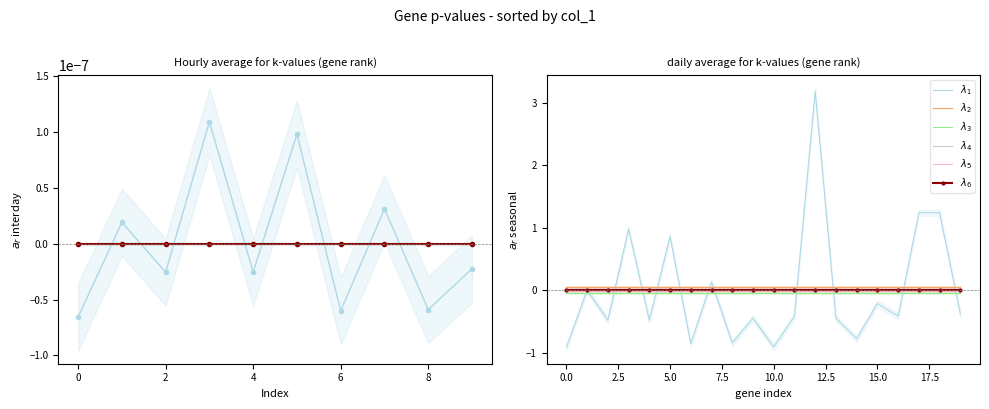

Which series has the widest spread of values?

$\lambda_1$